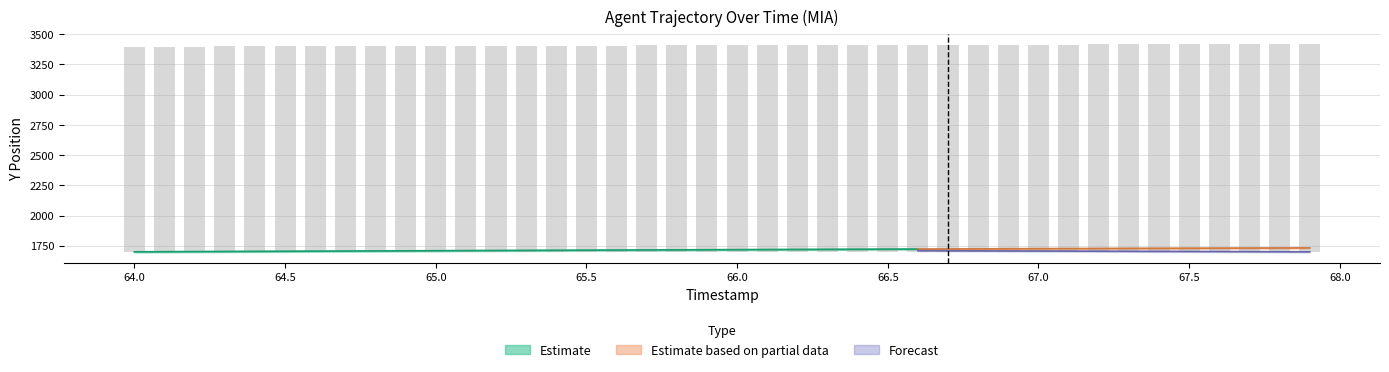

Reading left to right, what are all the values shown in this chart?

1698.2	1698.8	1699.4	1700.0	1700.6	1701.2	1701.9	1702.5	1703.1	1703.7	1704.3	1704.9	1705.5	1706.1	1706.7	1707.3	1707.9	1708.5	1709.1	1709.7	1710.2	1710.8	1711.4	1711.9	1712.5	1713.0	1713.5	1714.1	1714.6	1715.1	1715.6	1716.1	1716.6	1717.1	1717.6	1718.1	1718.6	1719.0	1719.5	1720.0